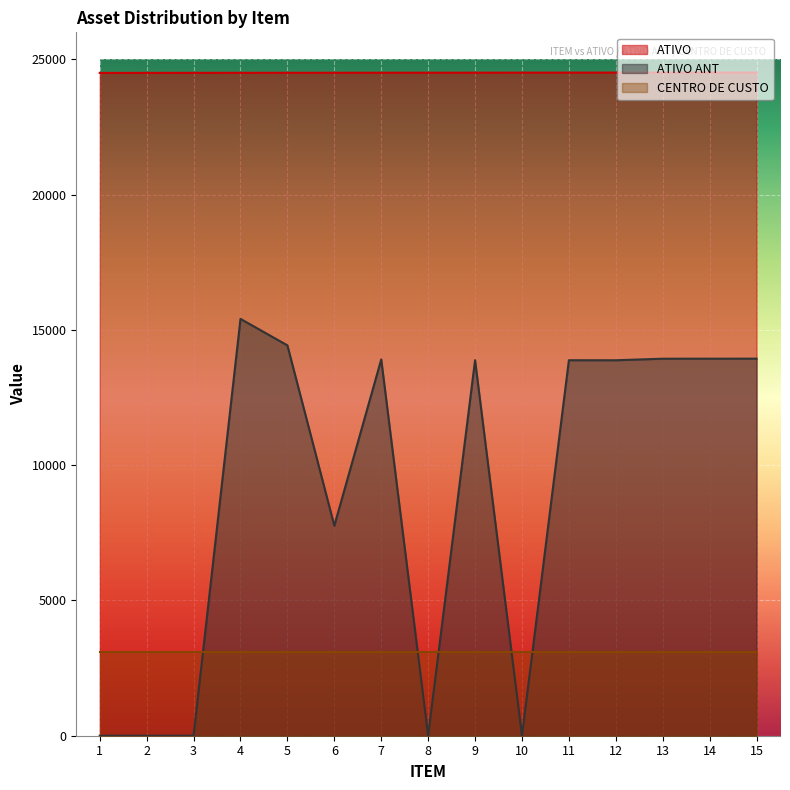

What are all the series names shown in the legend?

ATIVO, ATIVO ANT, CENTRO DE CUSTO